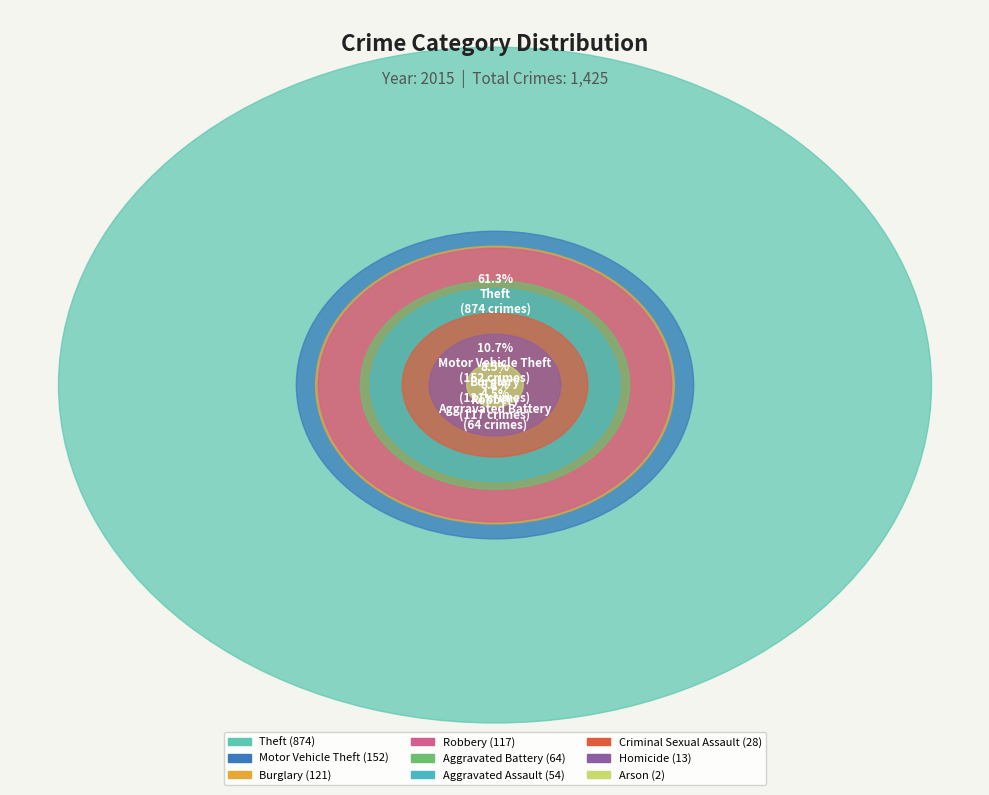

Count the number of slices in the pie.

9